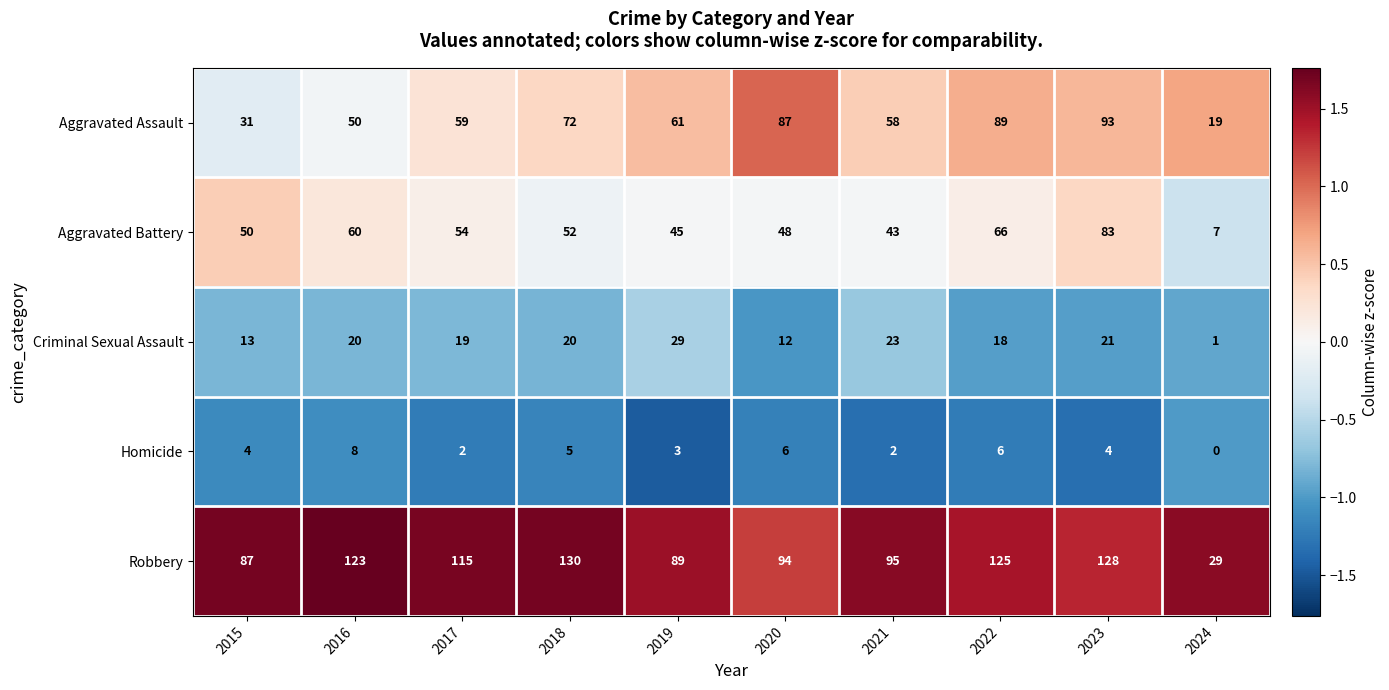

Is it true that Aggravated Assault equals 72 at 2018?

True